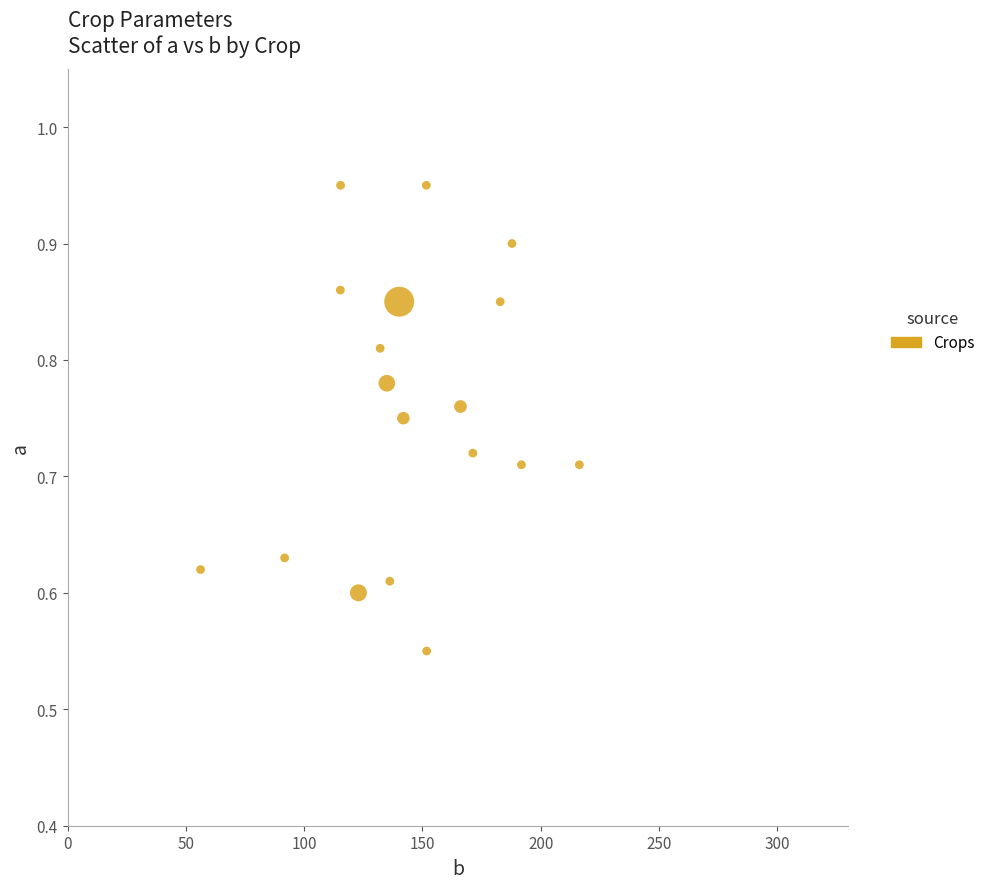

What is the range of X values (max minus min)?

160.1